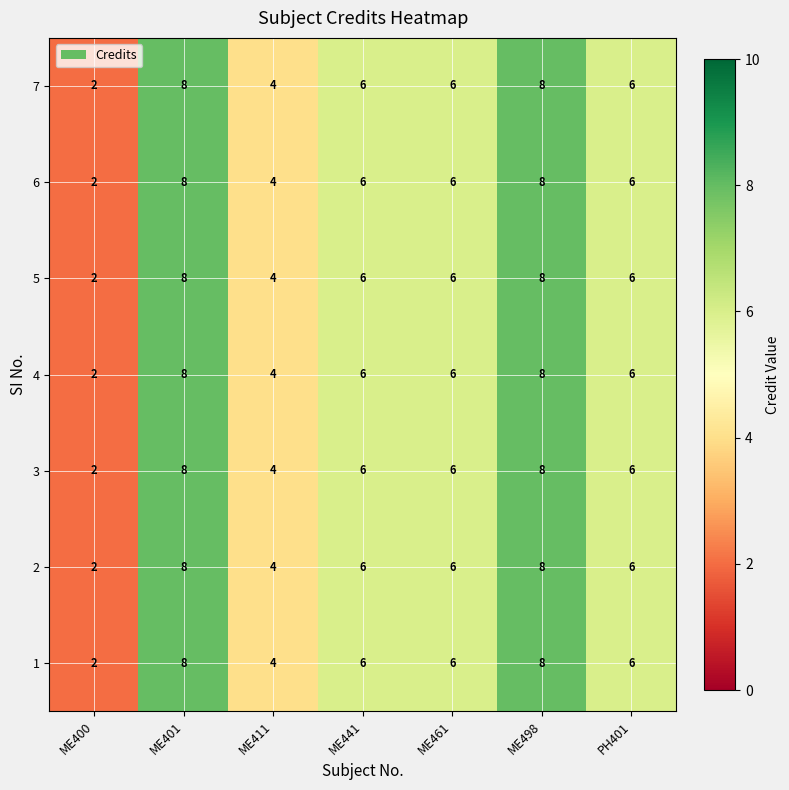

Count the 2 values in the range 4 to 8.

6